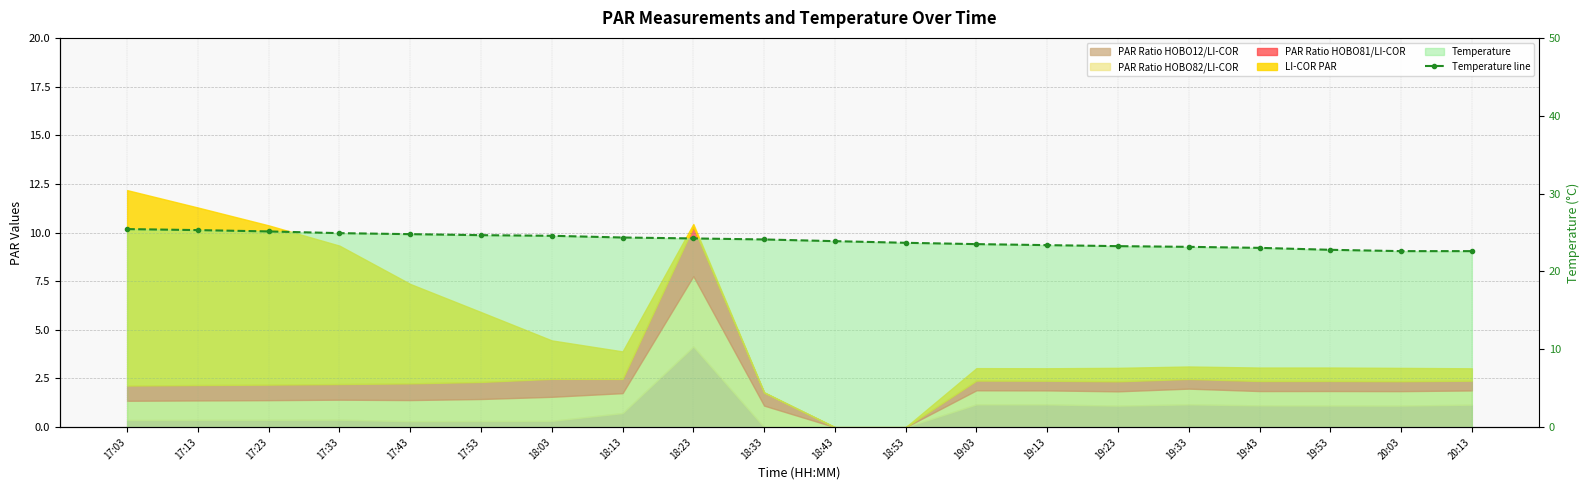

Count the number of values greater than 24.

10